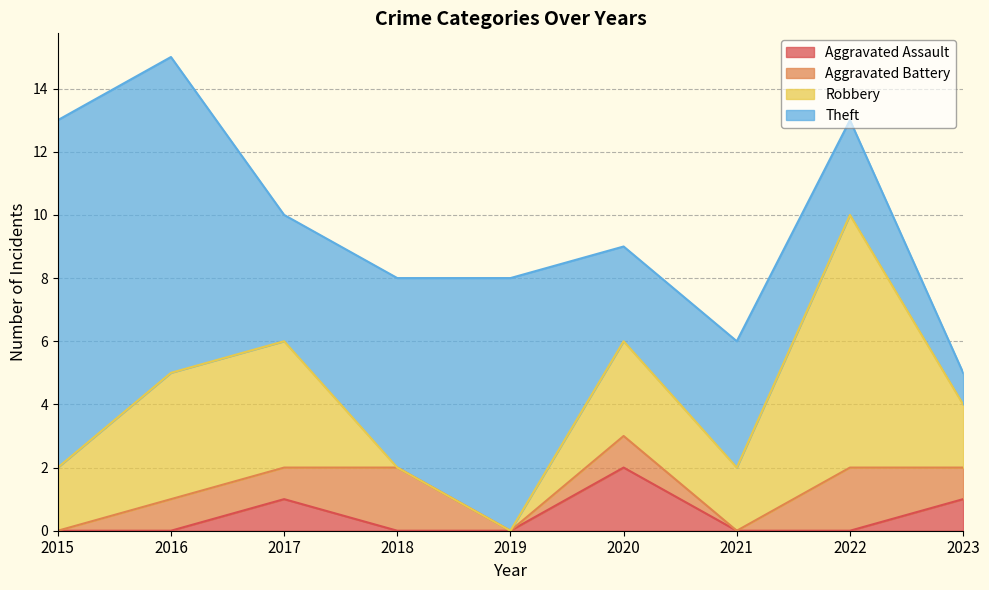

How many lines are shown in the chart?

4